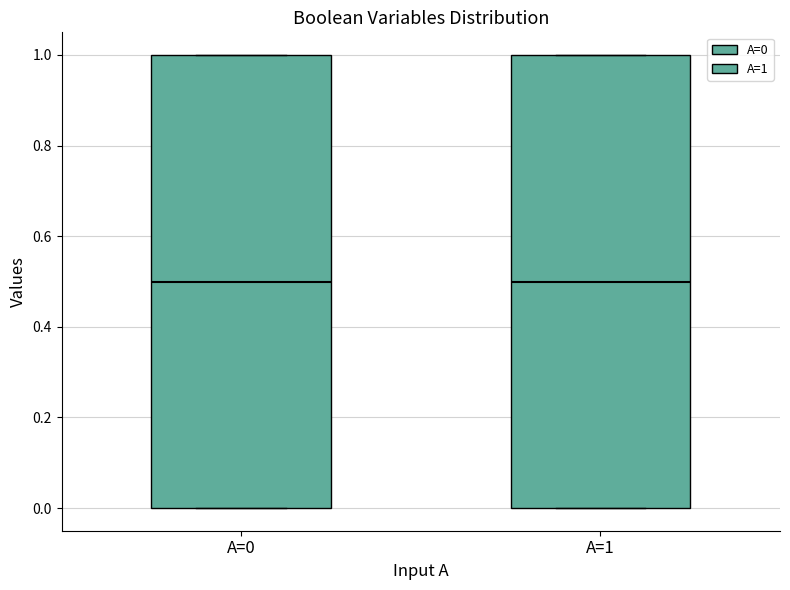

Reading left to right, read every box against the y-axis: the position of its median line, the range the box covers, and the ends of its whiskers. The values are not printed on the chart, so give them approximately, as read against the axis.

A=0: median 0.5, box 0.0 to 1.0, whiskers 0.0 to 1.0
A=1: median 0.5, box 0.0 to 1.0, whiskers 0.0 to 1.0